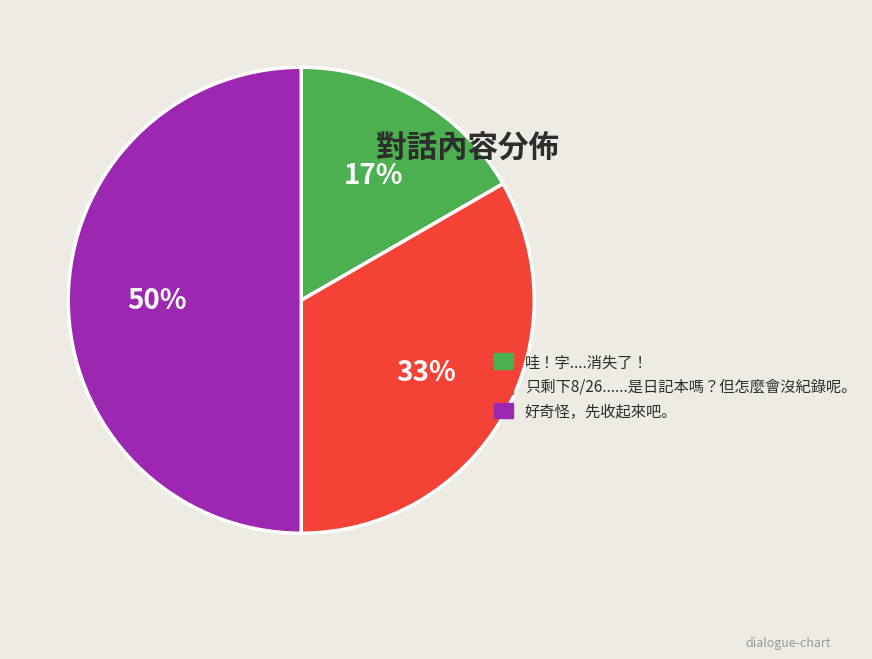

Is the sum of 哇！字....消失了！ and 好奇怪，先收起來吧。 greater than half?

Yes